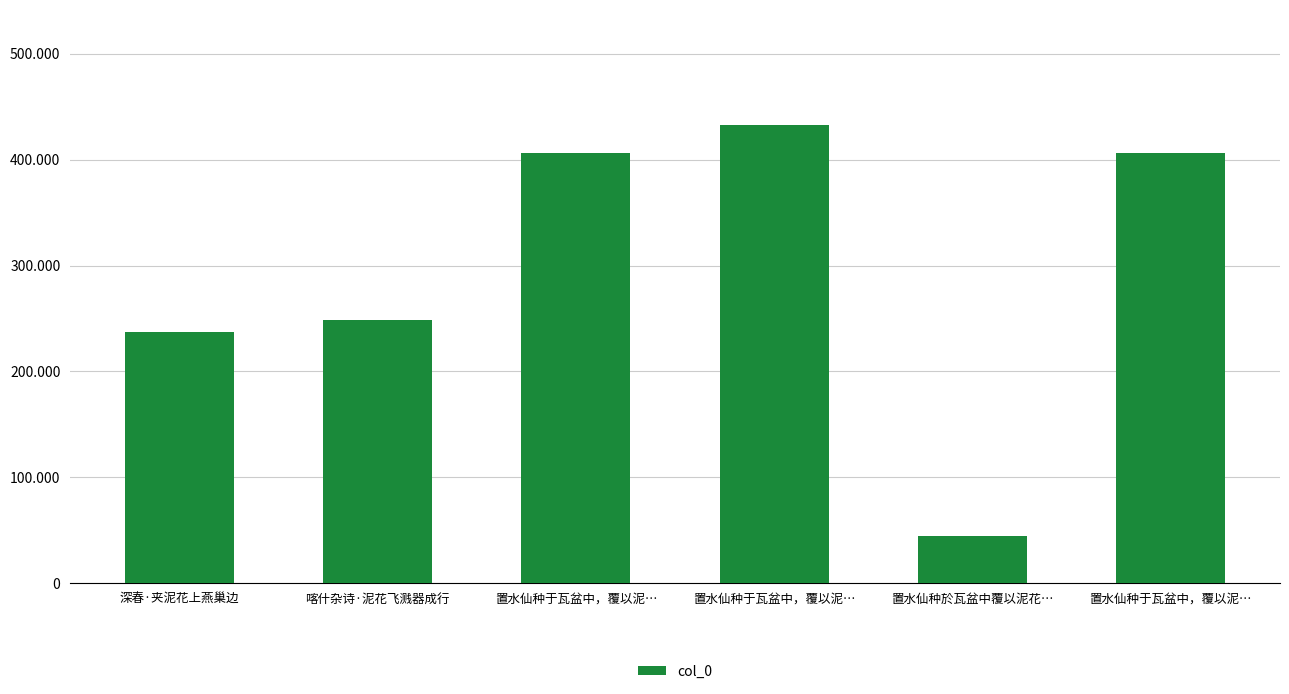

Rank the categories by value from lowest to highest.

置水仙种於瓦盆中覆以泥花…, 深春·夹泥花上燕巢边, 喀什杂诗·泥花飞溅器成行, 置水仙种于瓦盆中，覆以泥…, 置水仙种于瓦盆中，覆以泥…, 置水仙种于瓦盆中，覆以泥…